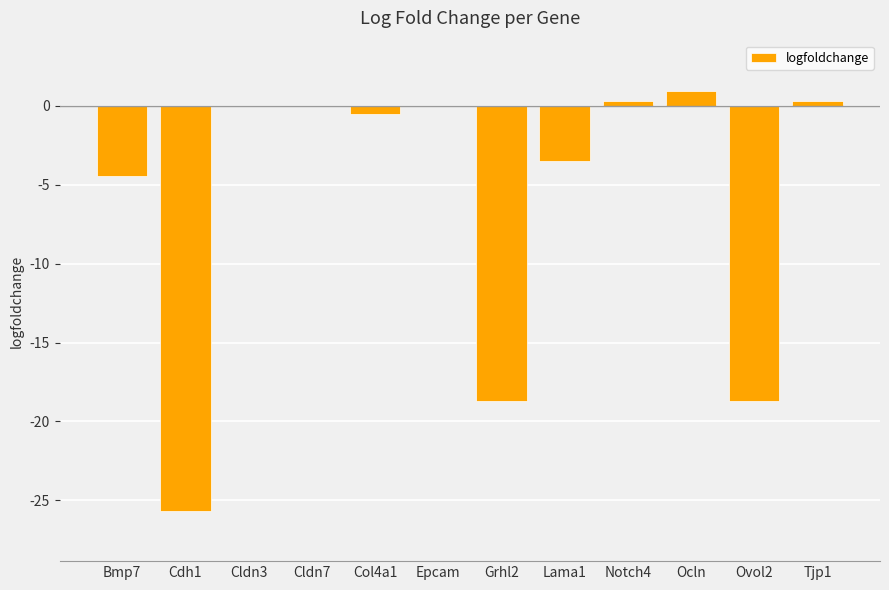

What is the maximum value shown in the chart?

0.9